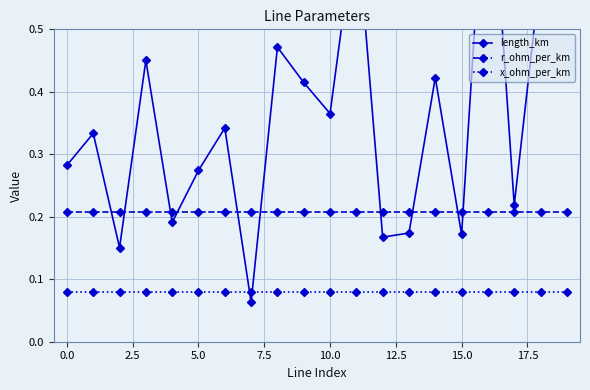

What are all the series names shown in the legend?

length_km, r_ohm_per_km, x_ohm_per_km